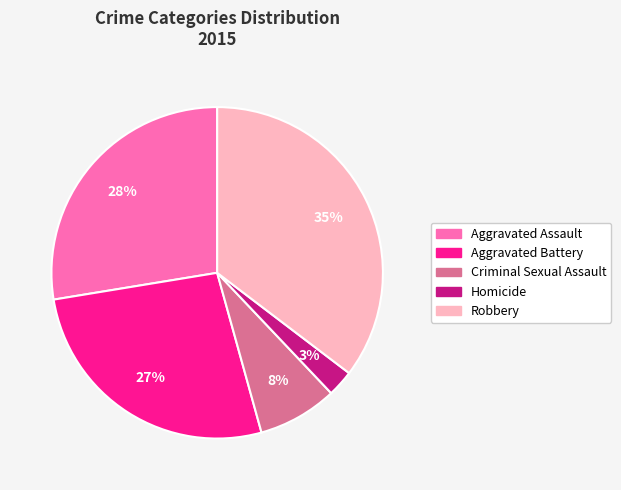

Is there a majority slice in this chart?

No